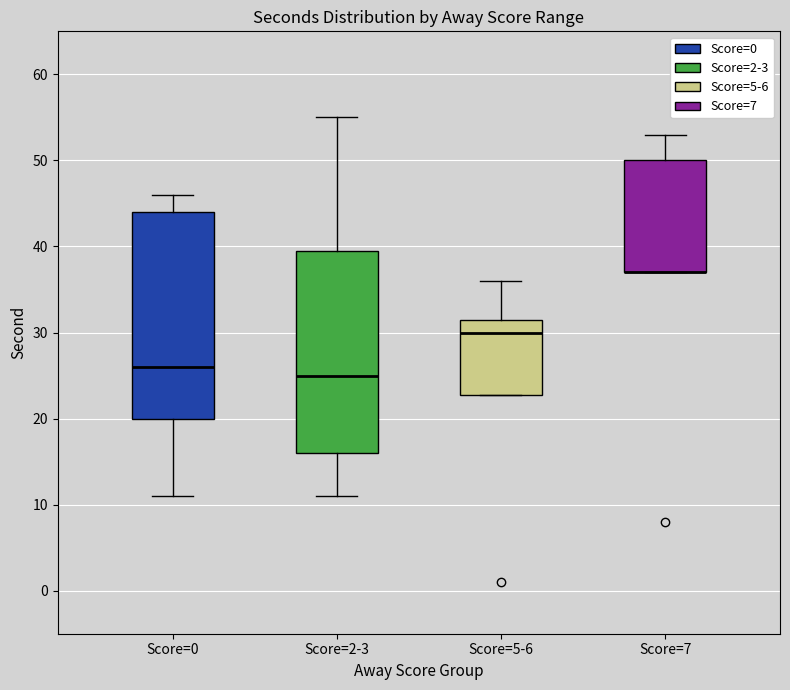

Reading left to right, transcribe this box plot: for each box, give where its median line is, the range the box spans, and where its two whiskers end, as read against the y-axis. The values are not printed on the chart, so give them approximately, as read against the axis.

Score=0: median 26, box 20 to 44, whiskers 11 to 46
Score=2-3: median 25, box 16 to 40, whiskers 11 to 55
Score=5-6: median 30, box 23 to 32, whiskers 23 to 36
Score=7: median 37 (drawn on the box's lower edge), box 37 to 50, whiskers 37 to 53